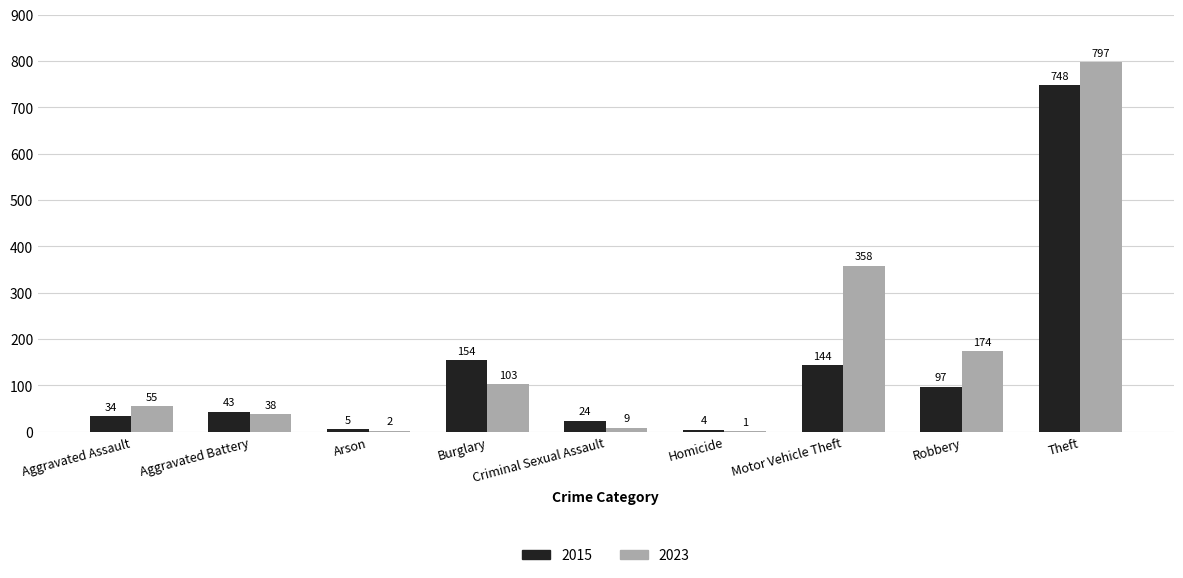

Count the number of data series in this chart.

2